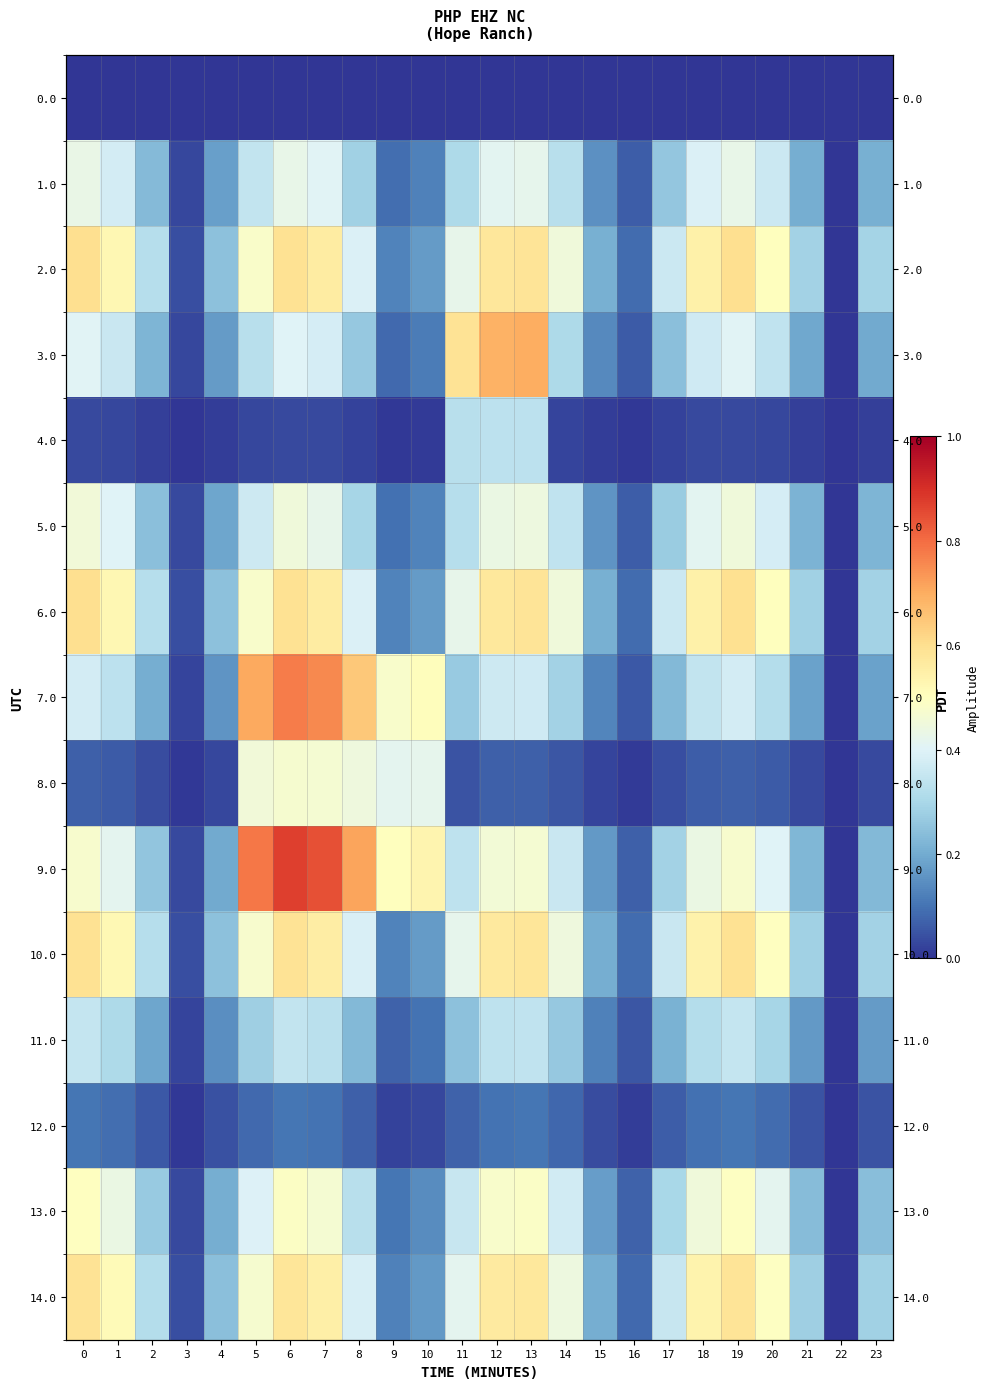

At which category is the sum across all series the highest?

6